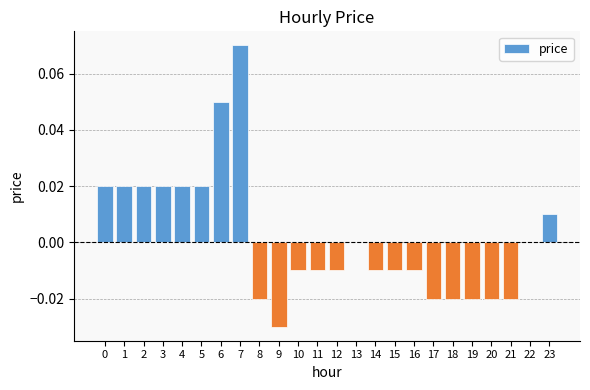

At which category does the chart reach its peak across all series?

7